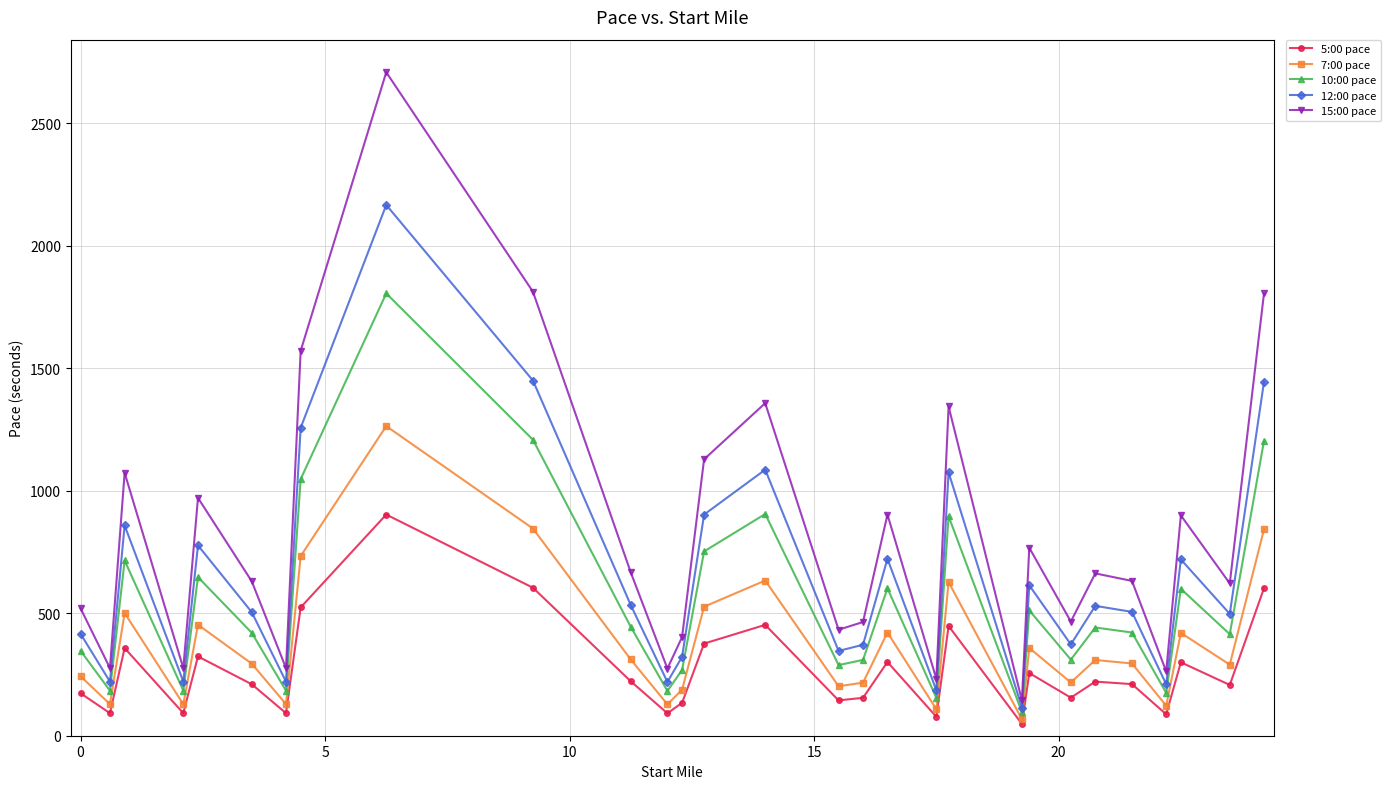

Which series has the largest total across all categories?

15:00 pace